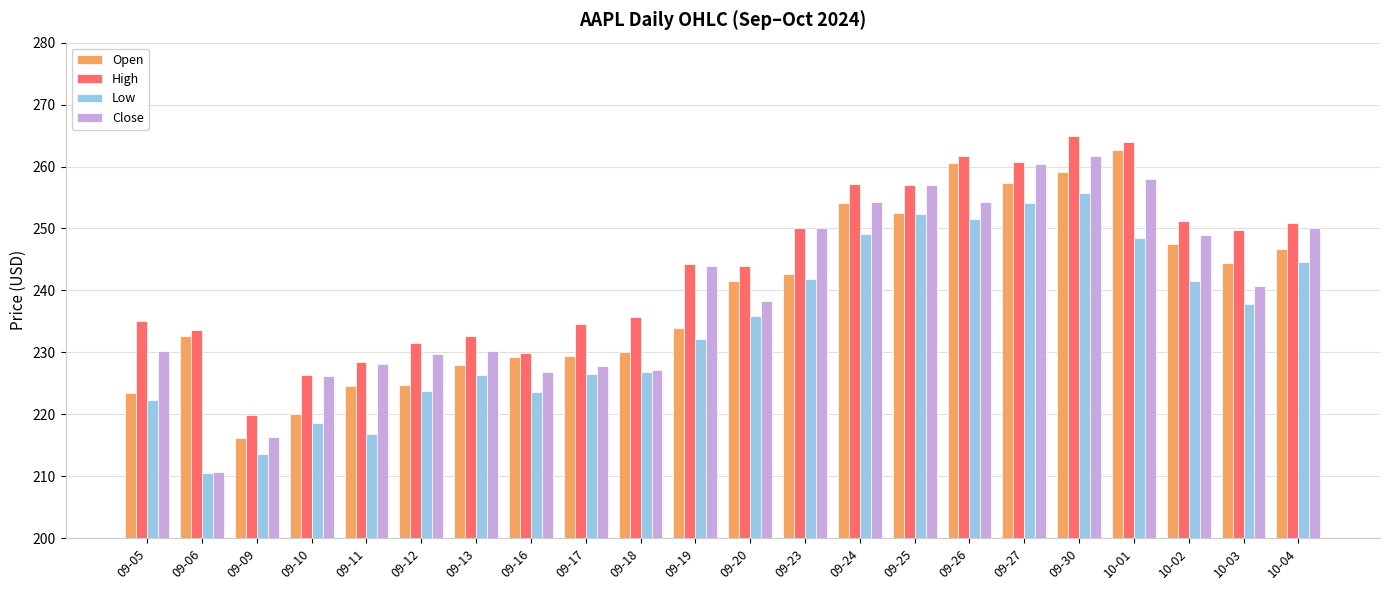

What is the value of the Low bar at the 5th from the left?

216.8